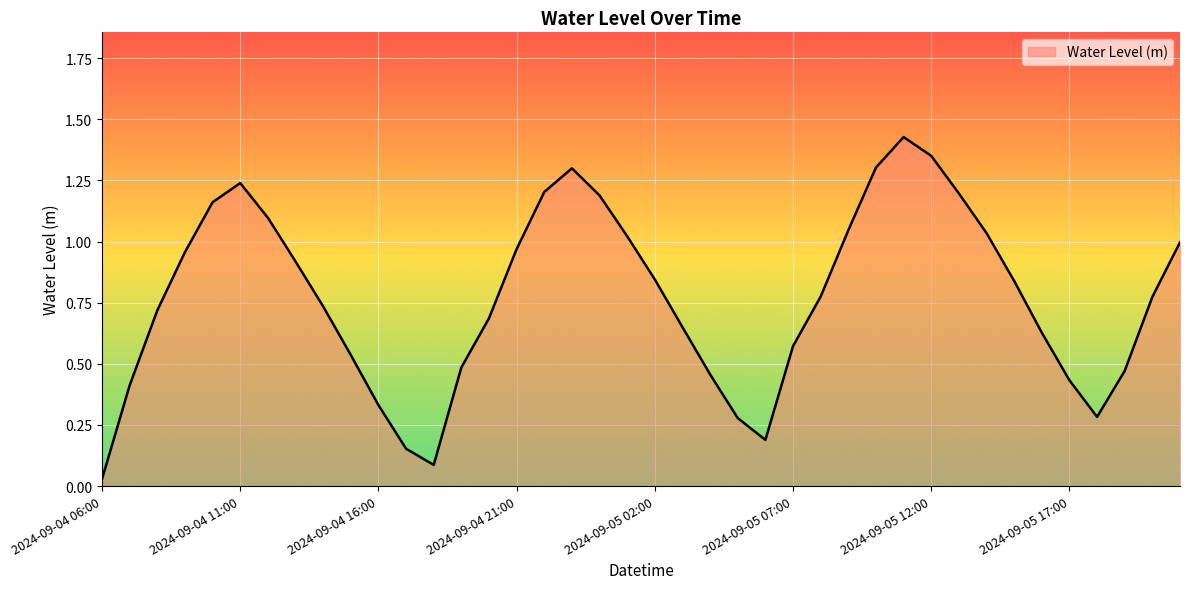

What is the maximum value shown in the chart?

1.4